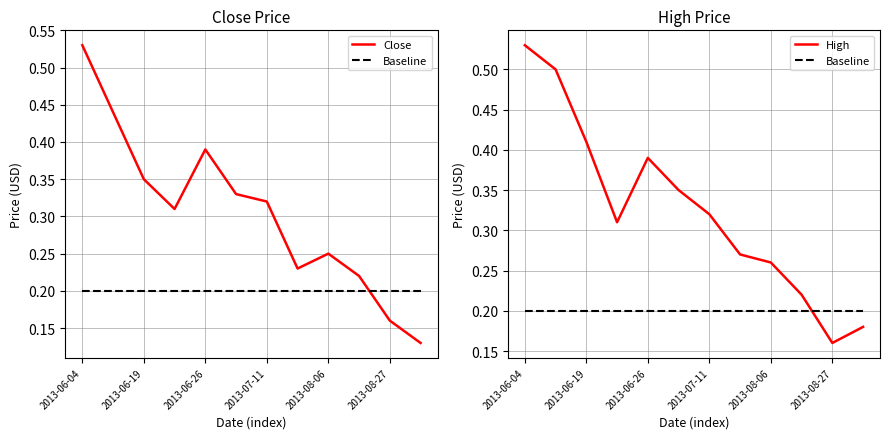

Which series changed the most between 2013-06-19 and 8?

High